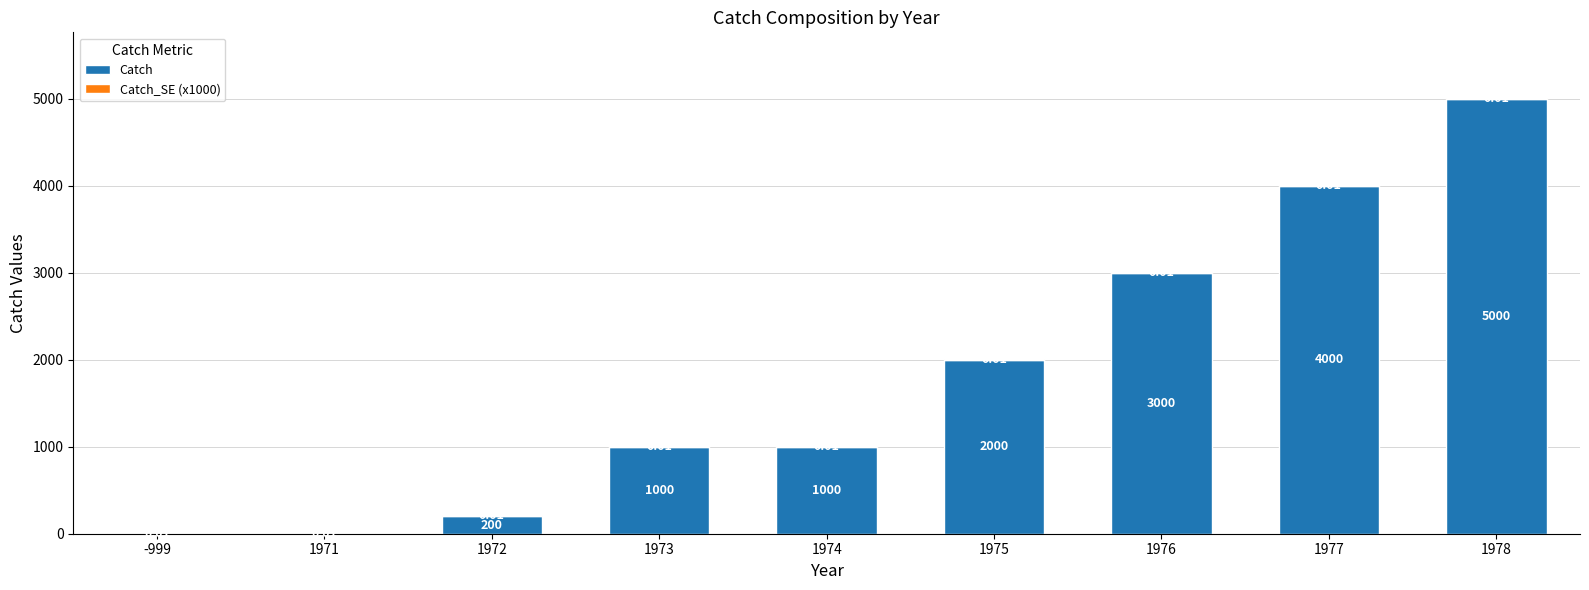

What is the sum of all Catch values?

16200